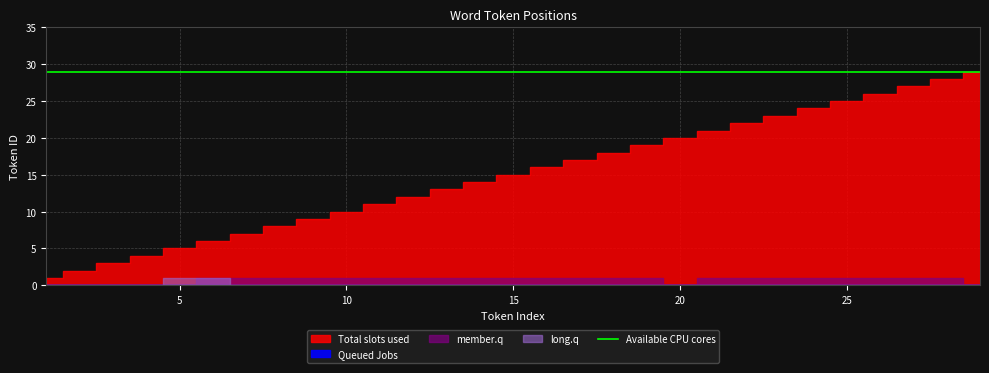

At how many categories does at least one series exceed 4?

29